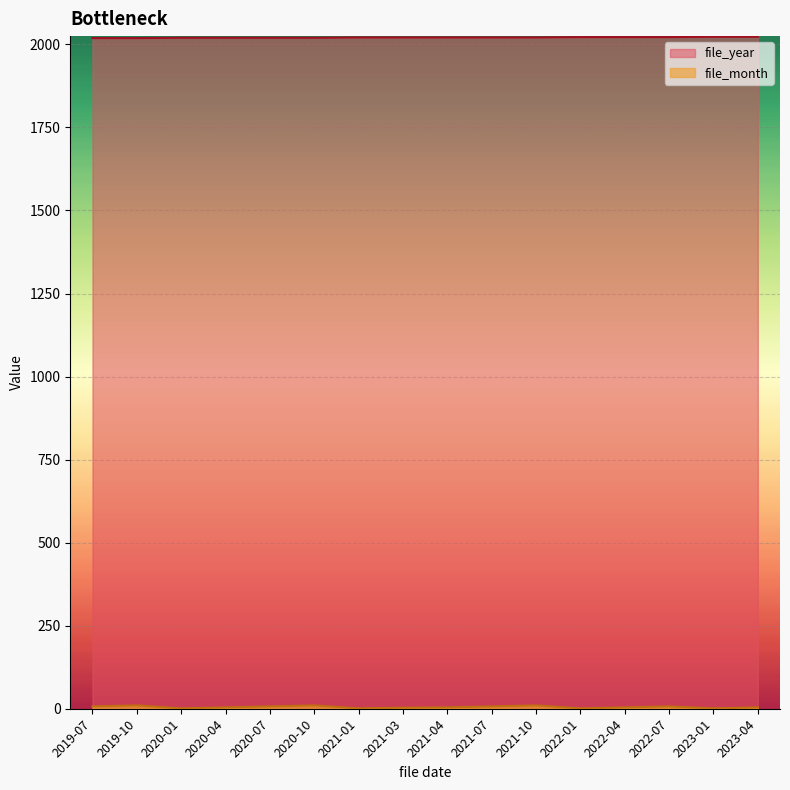

Is the value of file_month at 2021-10 greater than the value of file_year at 2021-04?

No